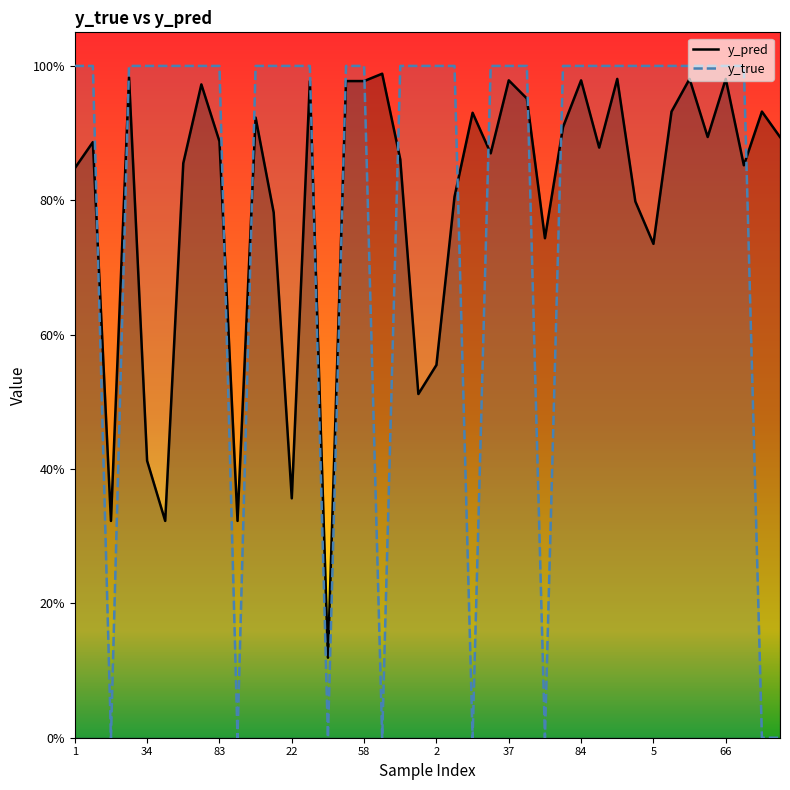

What is the average value of the y_pred series?

0.8